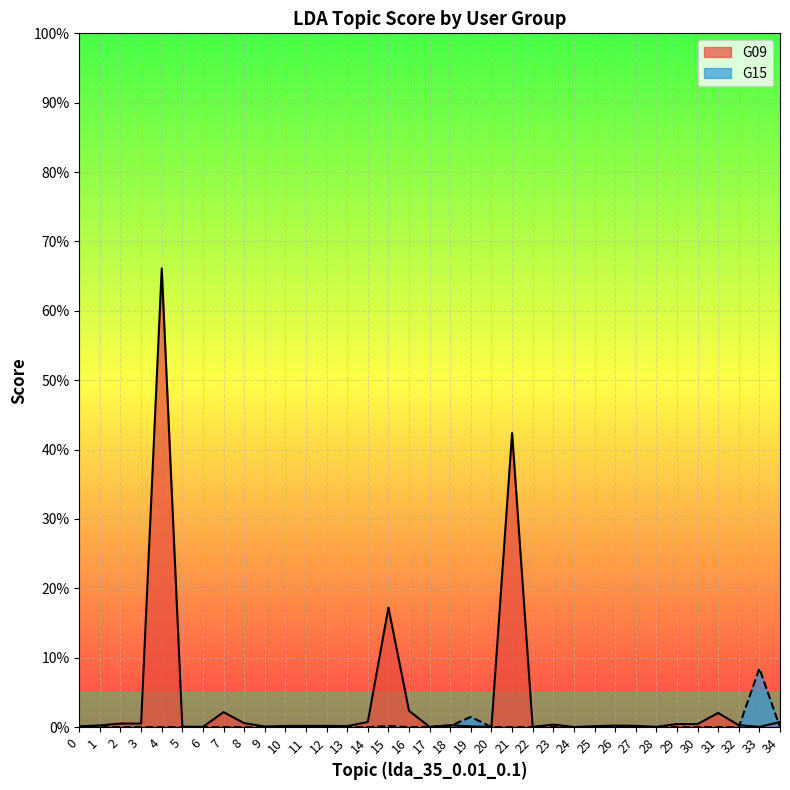

Which series has the widest spread of values?

G09_line